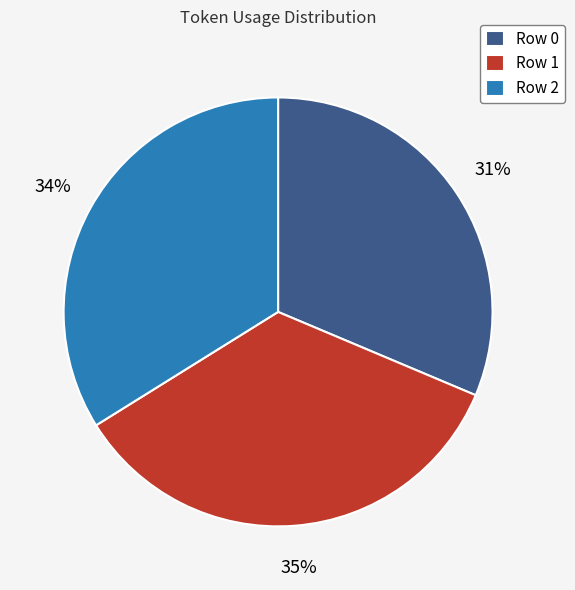

Is it true that Row 0 is 31% of the pie?

True